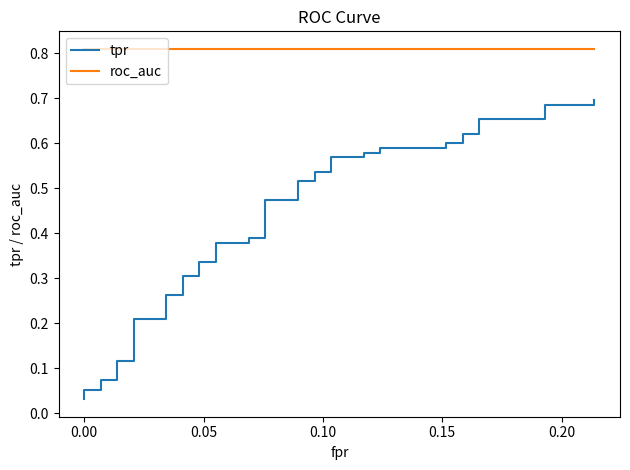

What is the value of the tpr point at the 30th from the left?

0.6